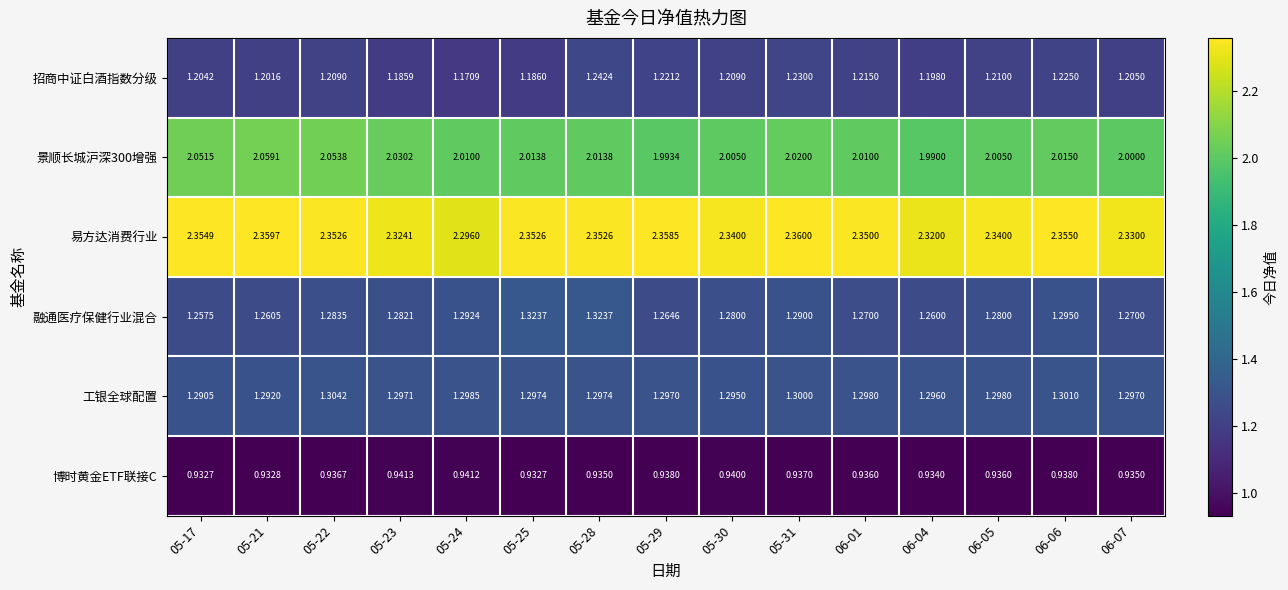

At 05-23, list the series in order from largest to smallest.

易方达消费行业, 景顺长城沪深300增强, 工银全球配置, 融通医疗保健行业混合, 招商中证白酒指数分级, 博时黄金ETF联接C